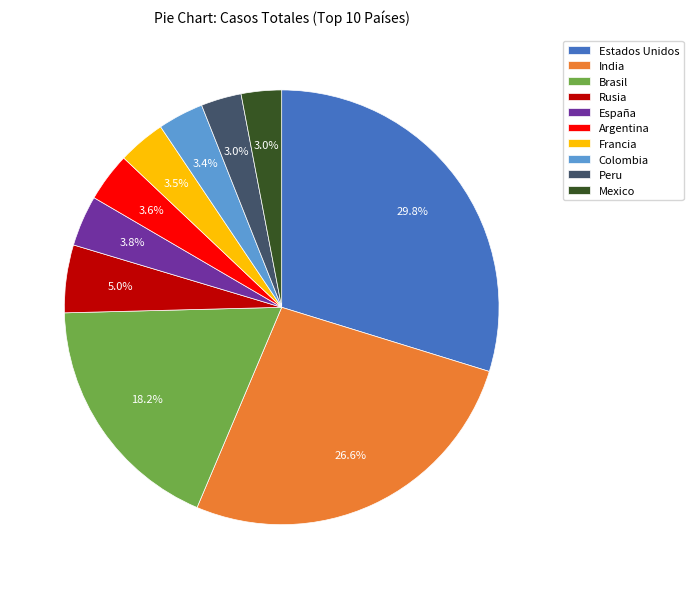

To the nearest percent, what is the difference between the largest and smallest slice percentages?

27%